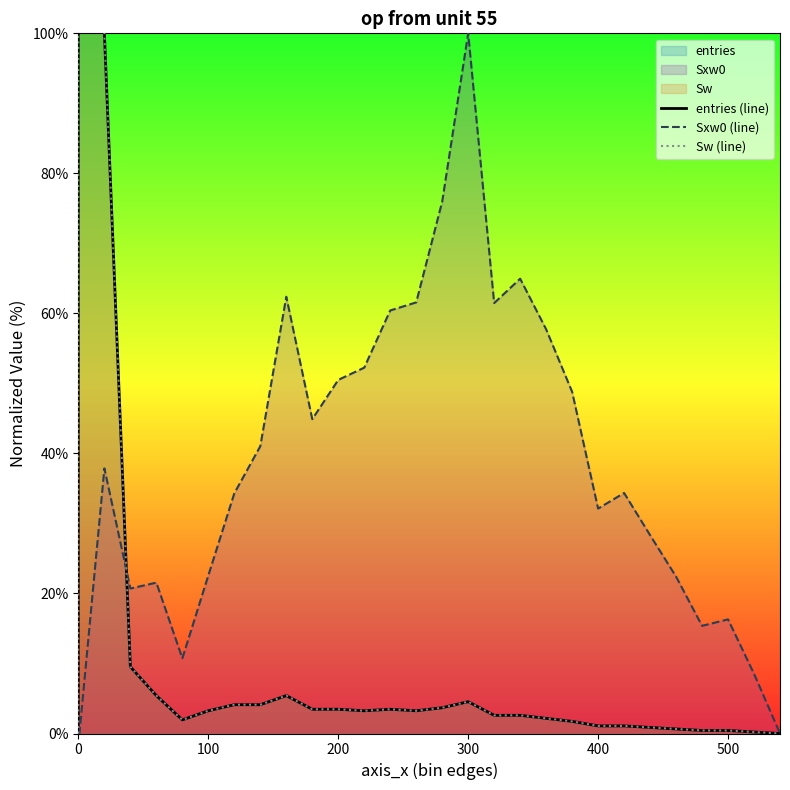

How many lines are shown in the chart?

3